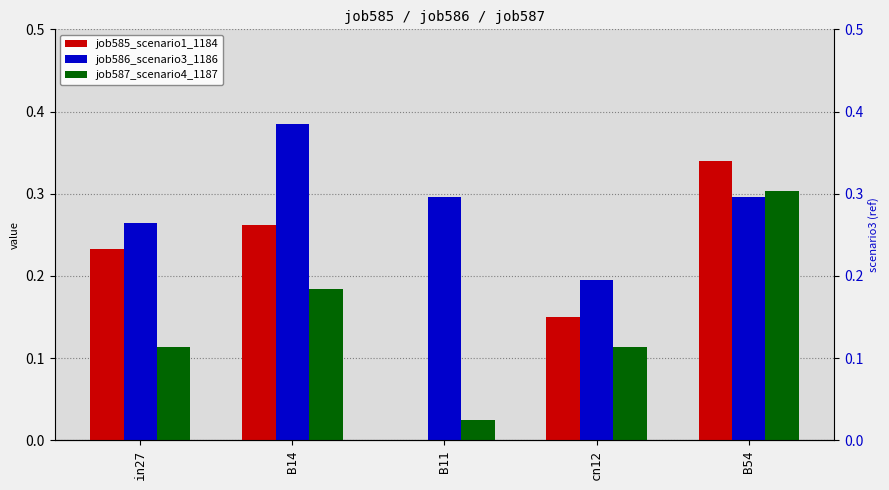

At B11, list the series in order from smallest to largest.

job585_scenario1_1184, job587_scenario4_1187, job586_scenario3_1186